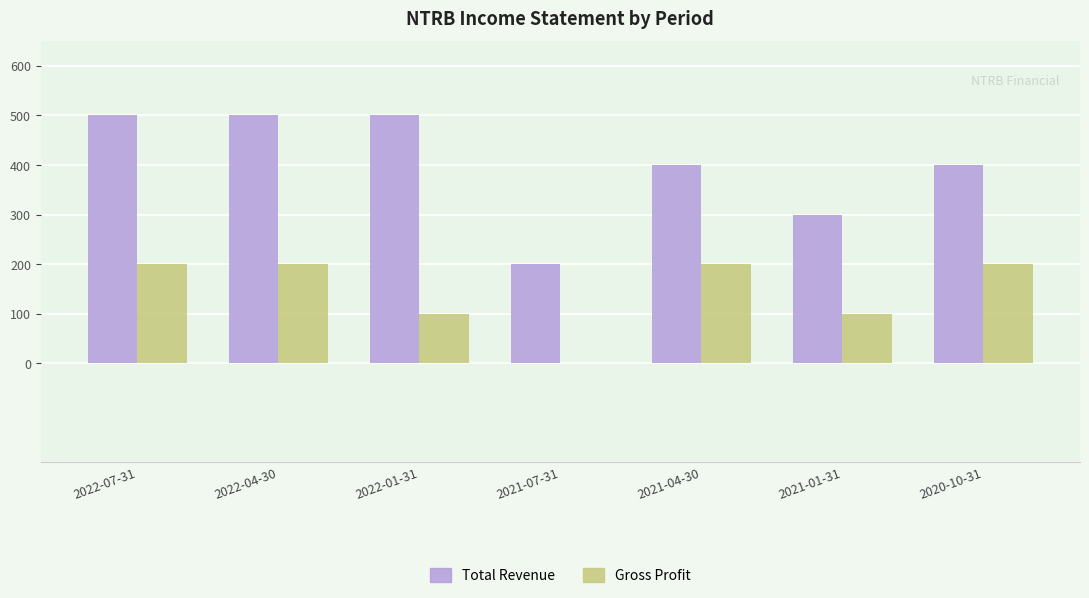

Which series changed the most between 2022-04-30 and 2021-07-31?

Total Revenue